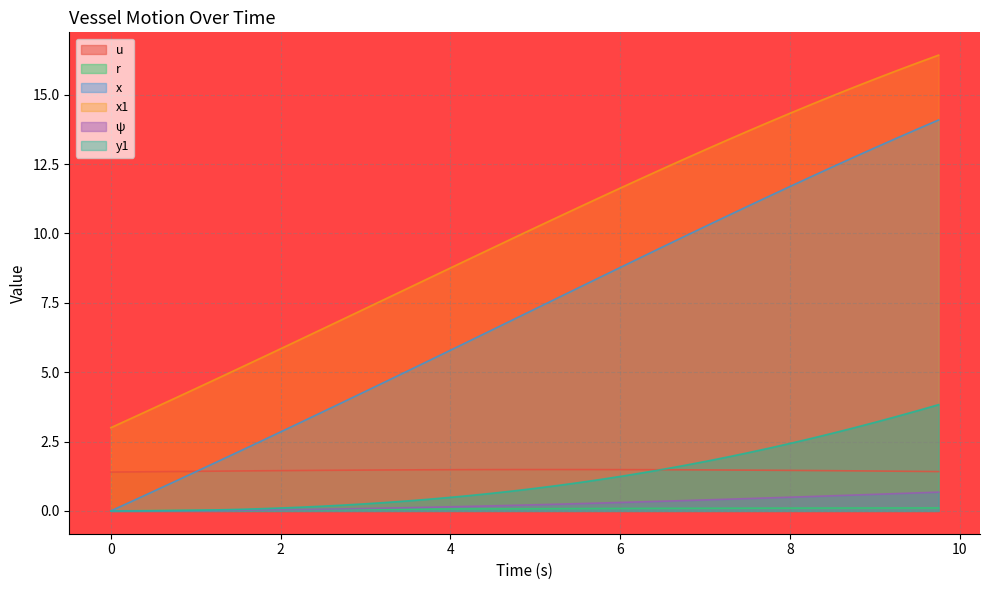

Does the chart display data point markers on the line(s)?

No